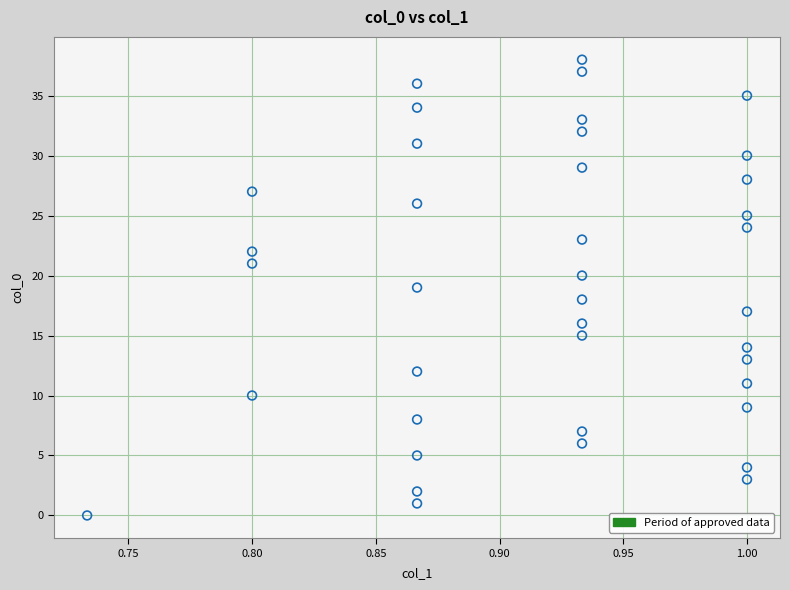

What is the range of Y values (max minus min)?

38